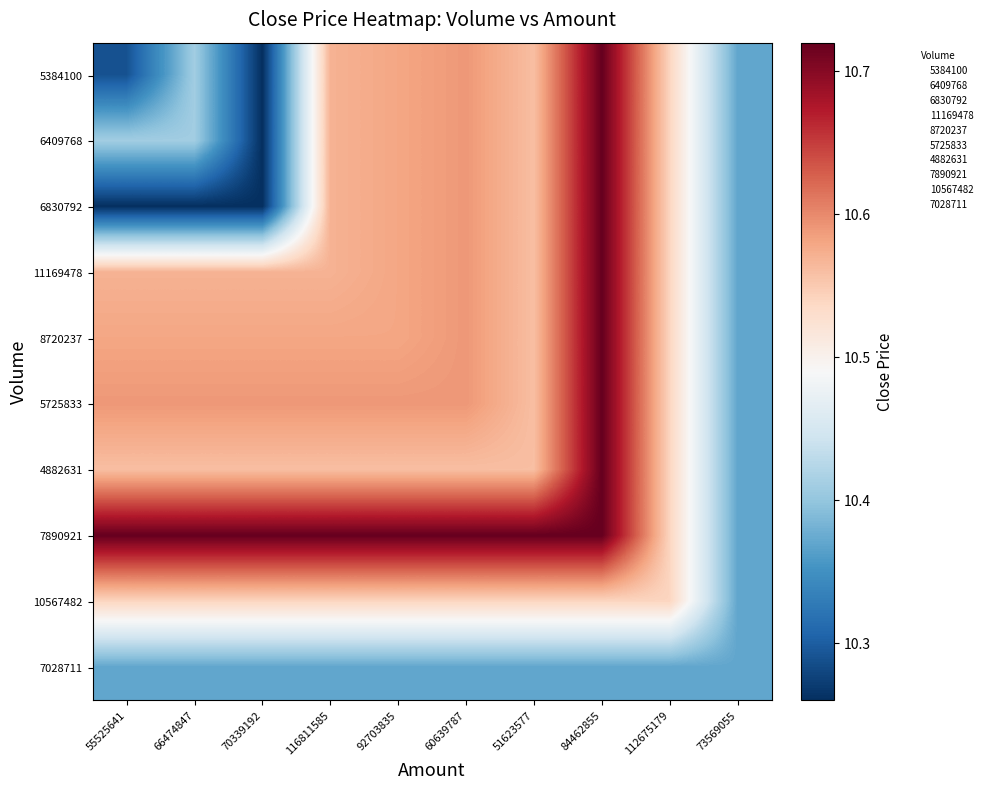

What is the spread (max minus min) of values at 92703835?

0.4